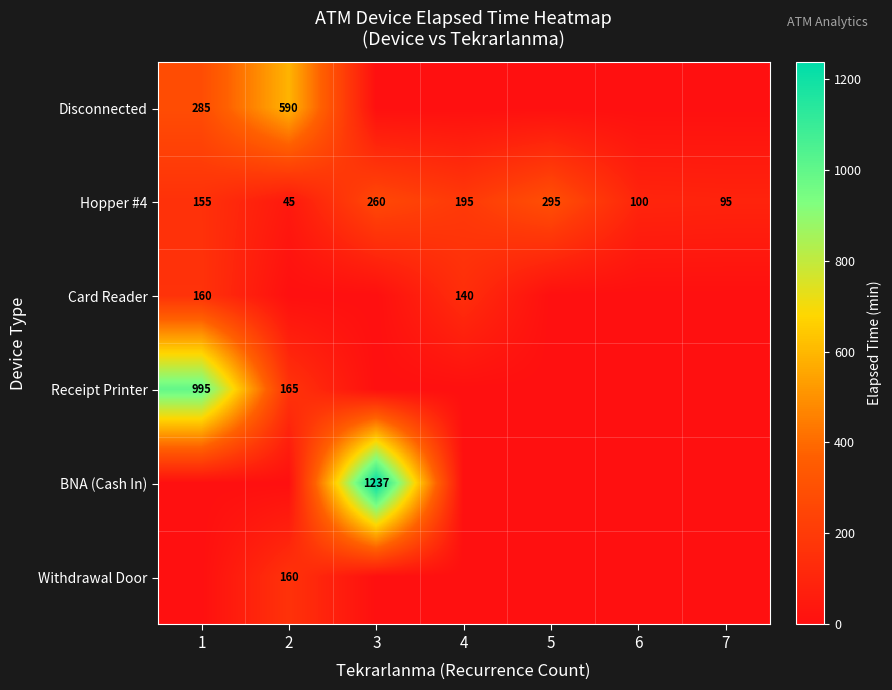

What is the difference between the highest and lowest values at 5?

295